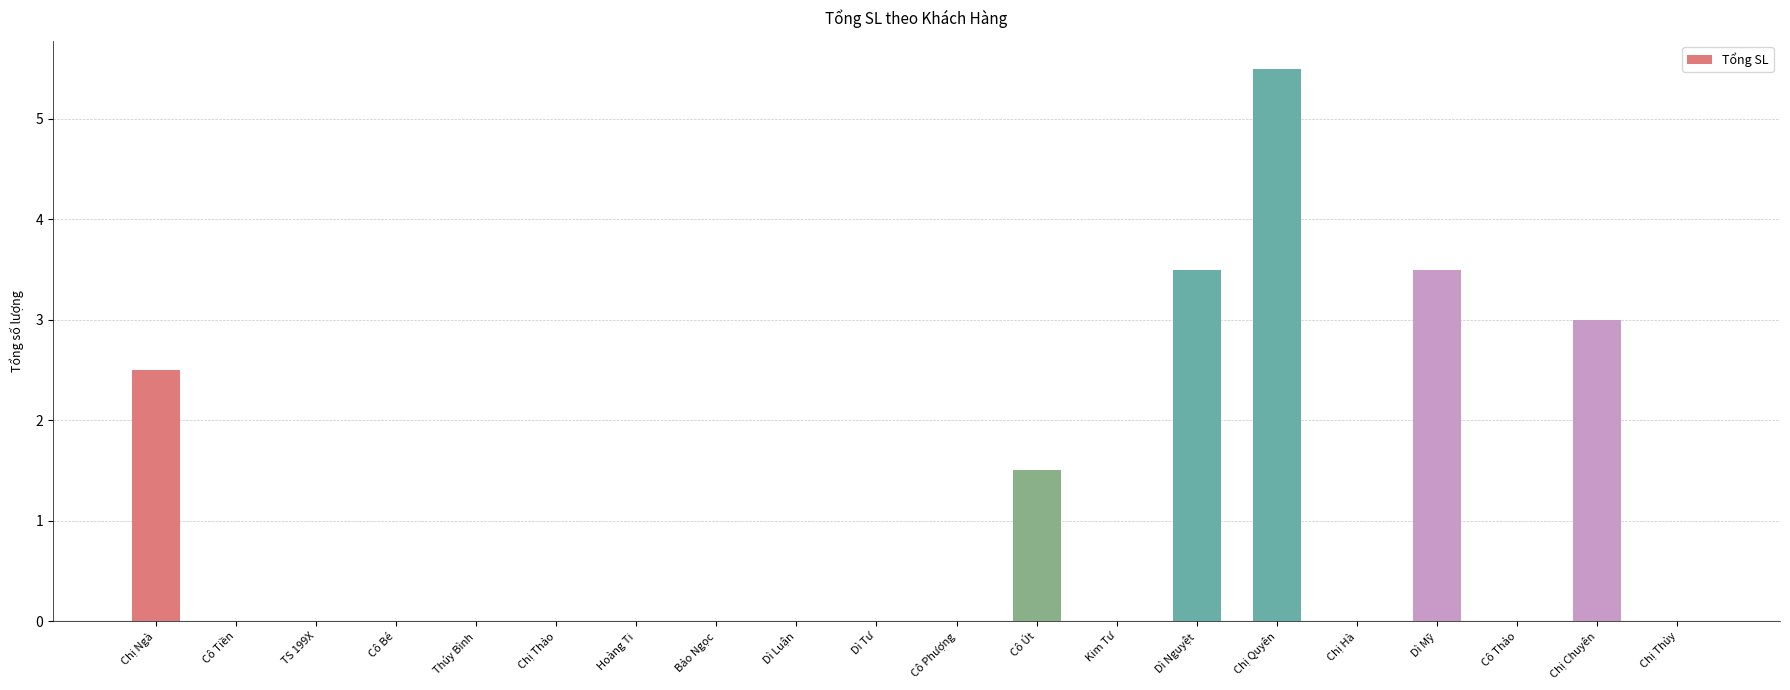

Is it true that the value at Dì Luận is 0.0?

True